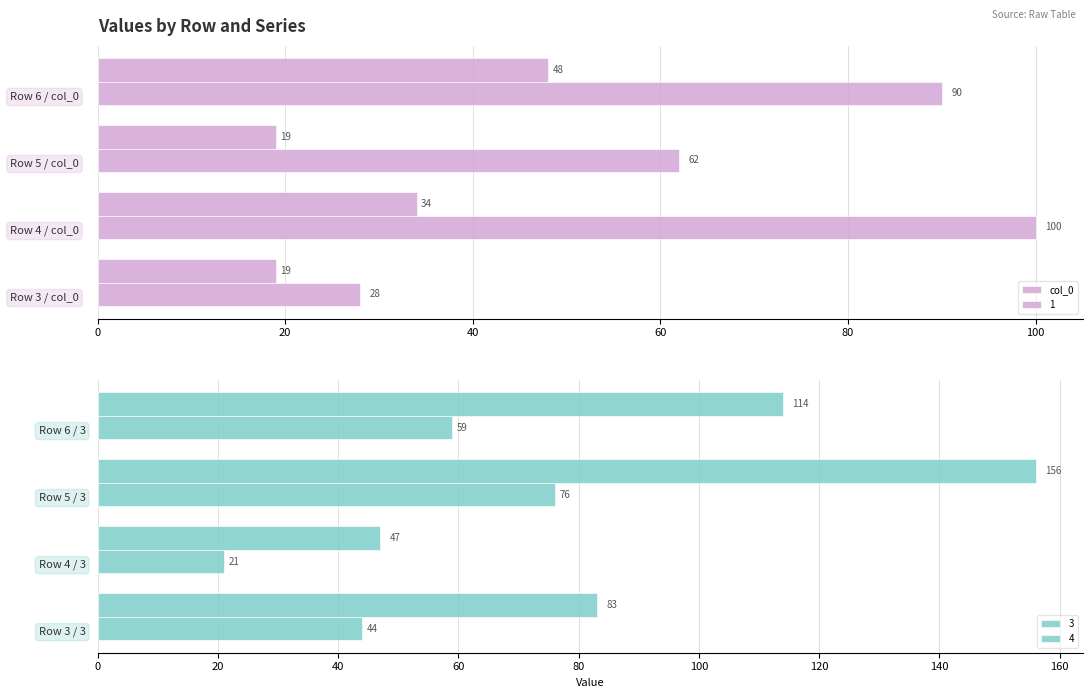

What is the change in value from 20 to 60?

-10